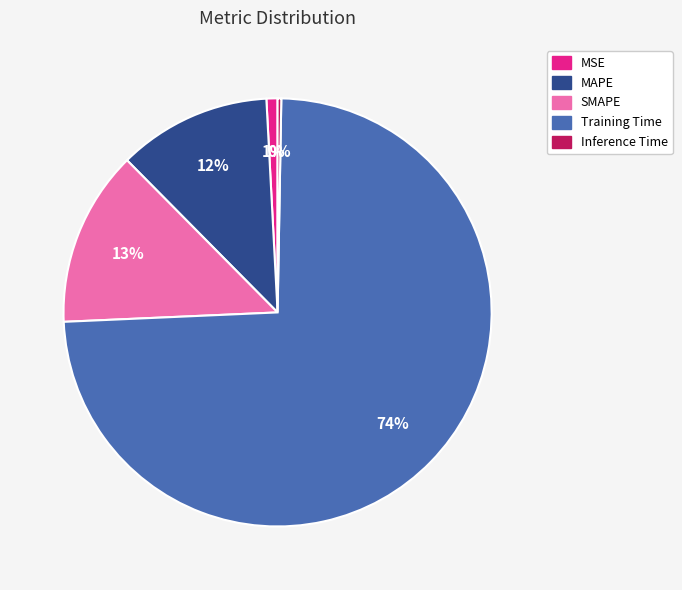

Is it true that Inference Time is 0% of the pie?

True